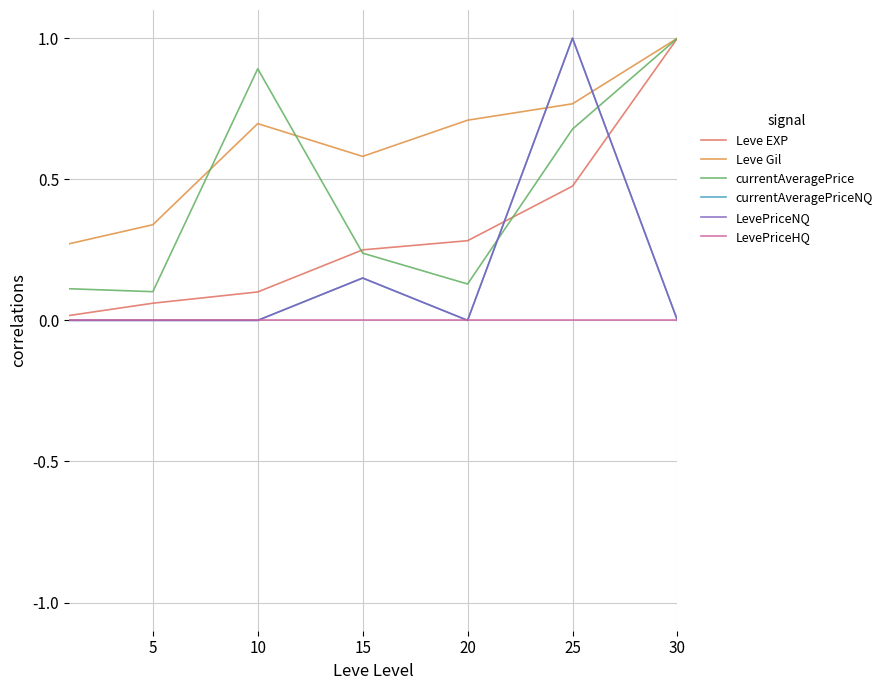

Does the chart have visible grid lines?

Yes